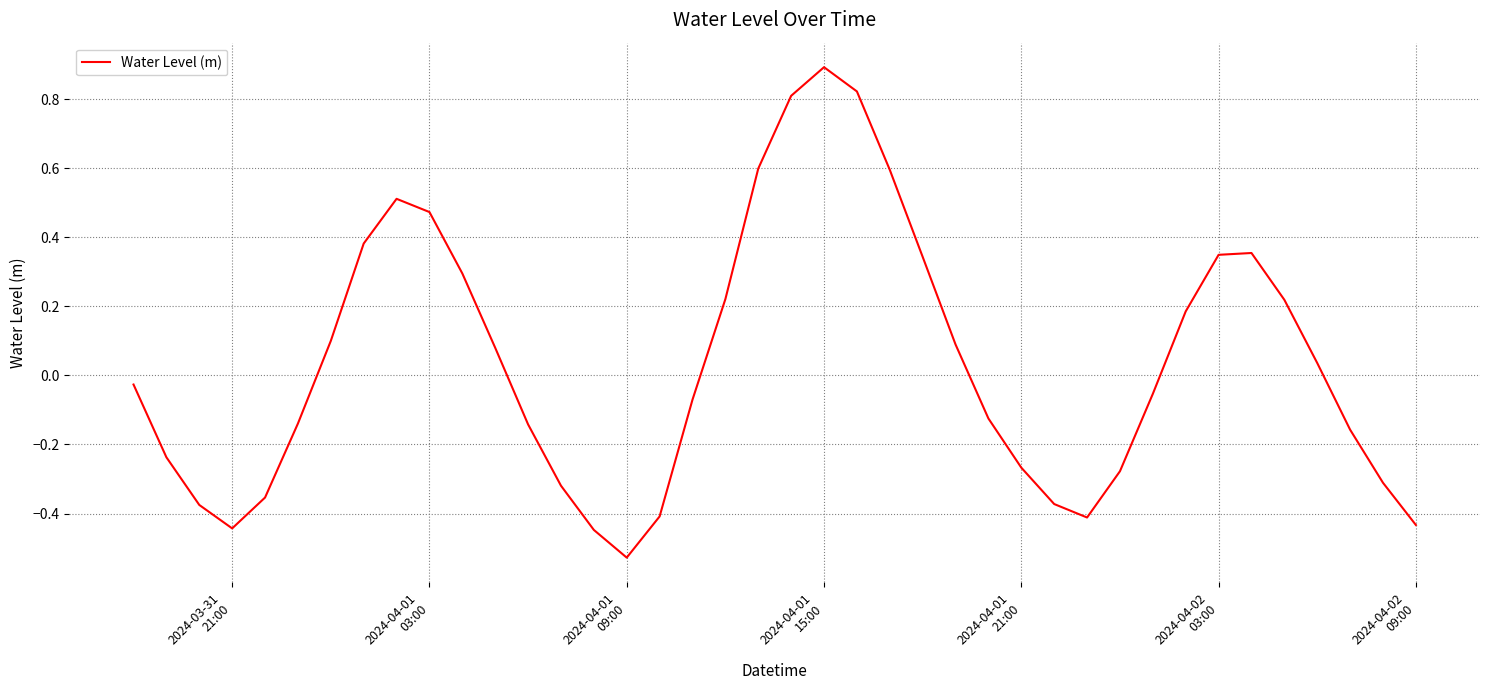

What is the difference between the maximum and minimum values?

1.4